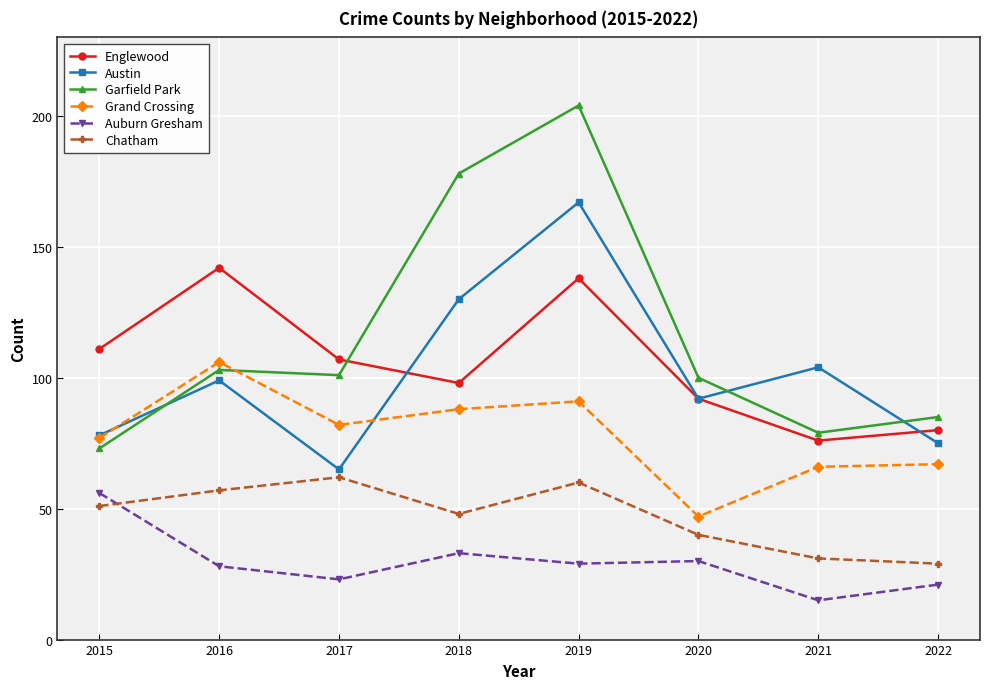

True or false: Austin and Garfield Park intersect in this chart.

True